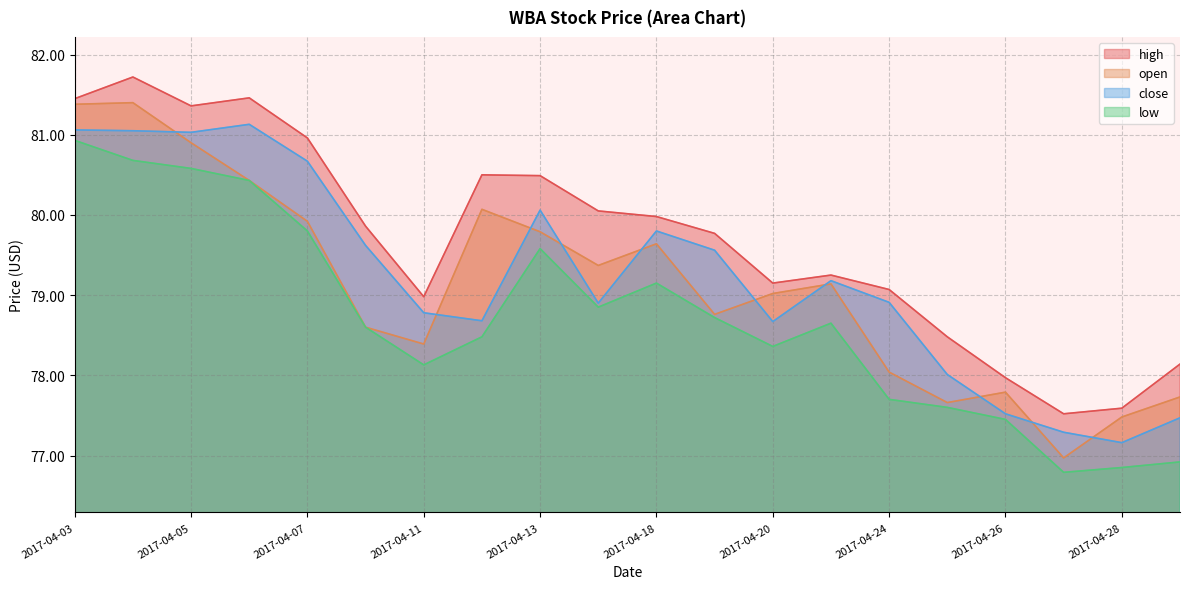

Does the chart have visible grid lines?

Yes